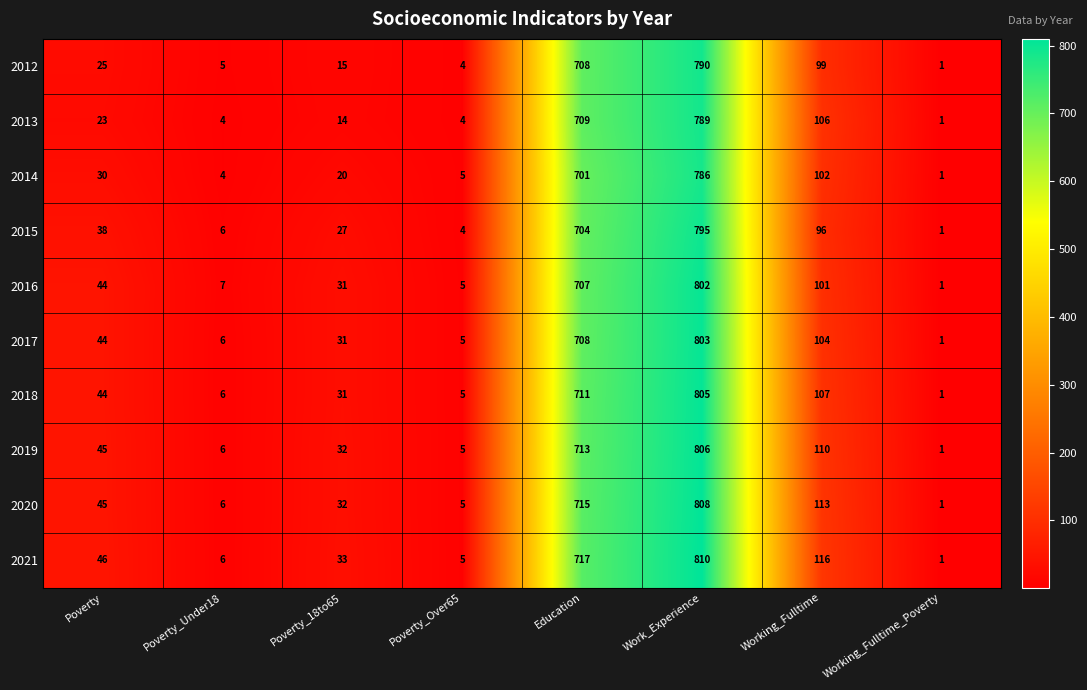

At Working_Fulltime, list the series in order from largest to smallest.

2021, 2020, 2019, 2018, 2013, 2017, 2014, 2016, 2012, 2015